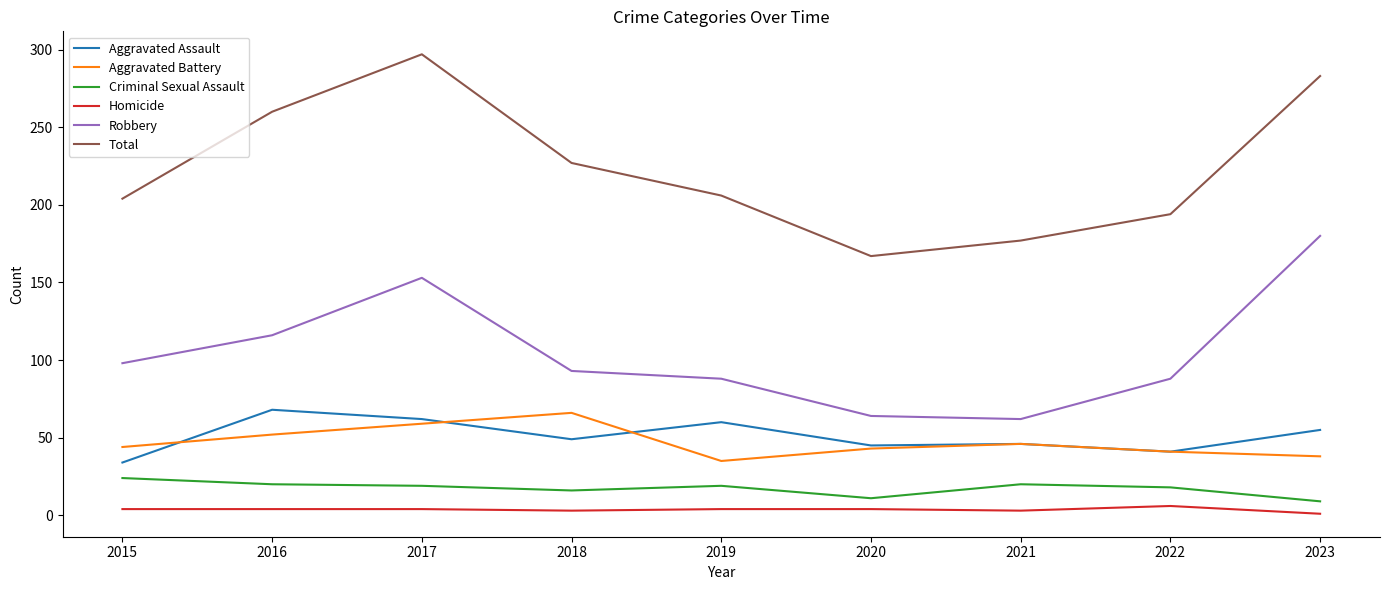

What is the maximum value for Robbery?

180